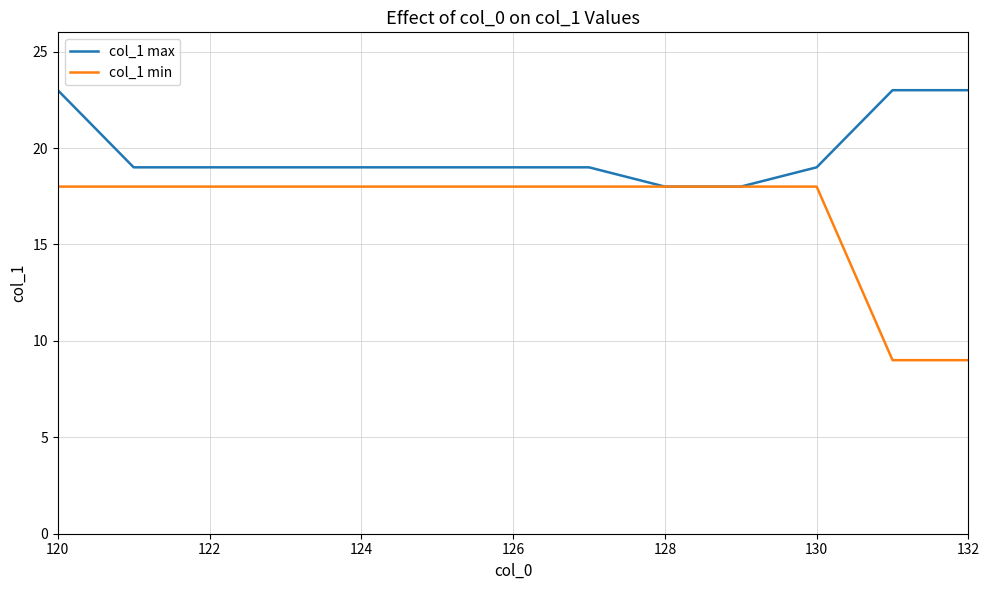

Rank the series by their average value, from lowest to highest.

col_1 min, col_1 max